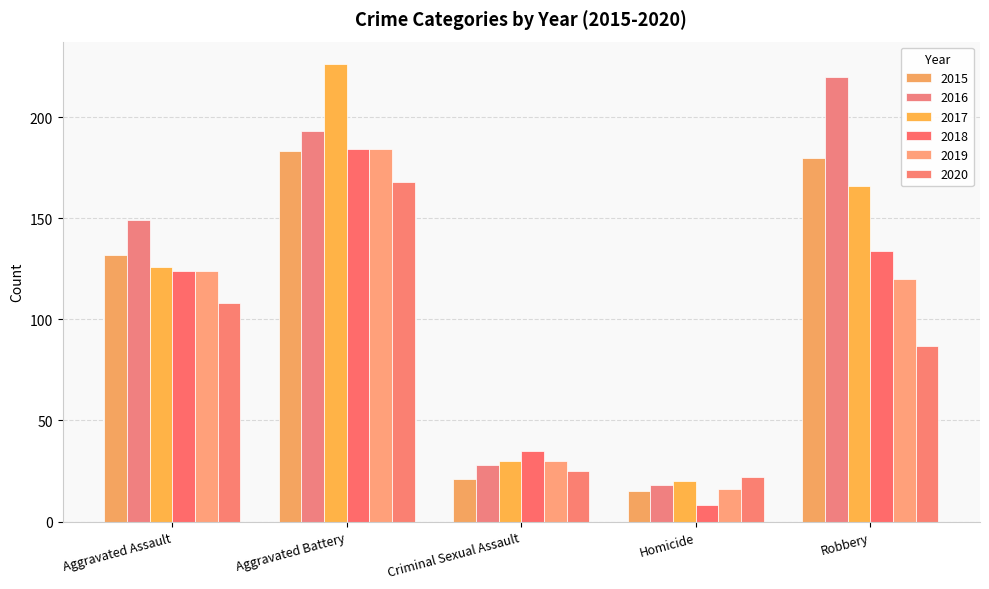

Are the bars horizontal?

No